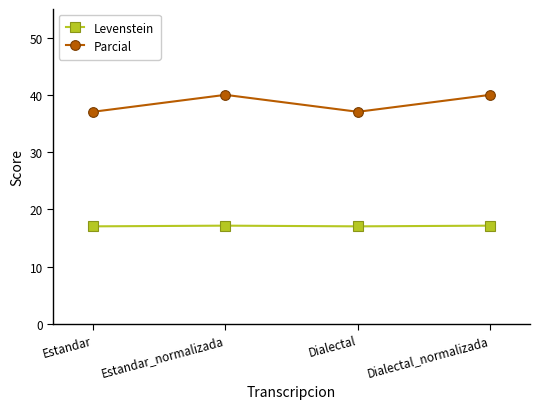

What is the spread (max minus min) of values at Dialectal?

20.0